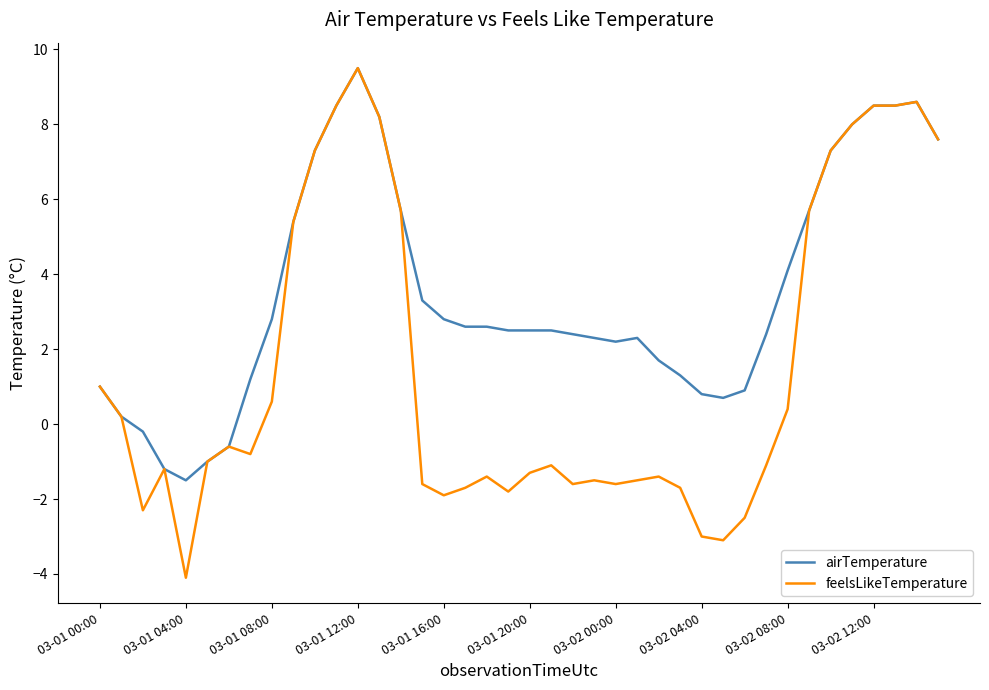

Which series has the widest spread of values?

feelsLikeTemperature